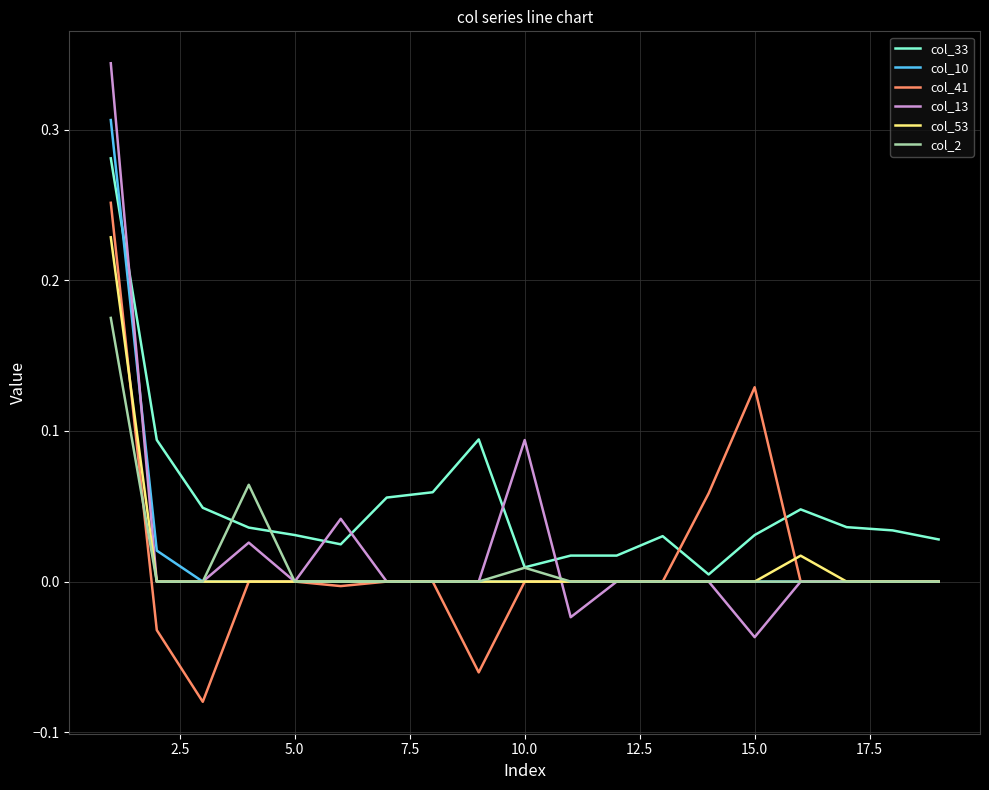

Which series has the largest total across all categories?

col_33